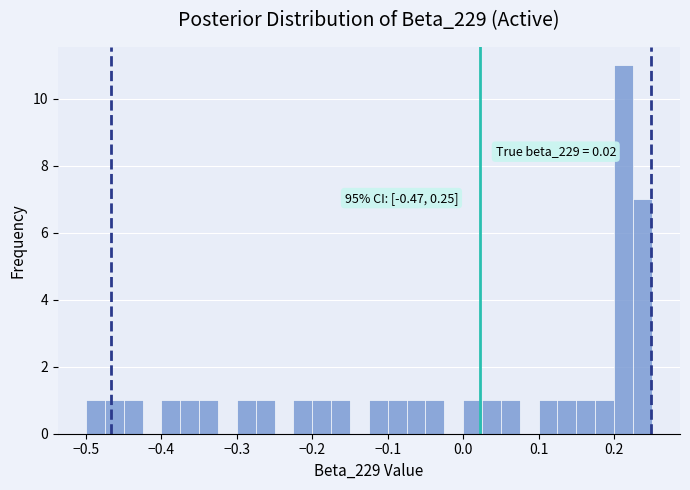

Around what value on the x-axis is the tallest bar? Give the approximate position of its centre, as read against the axis.

0.21